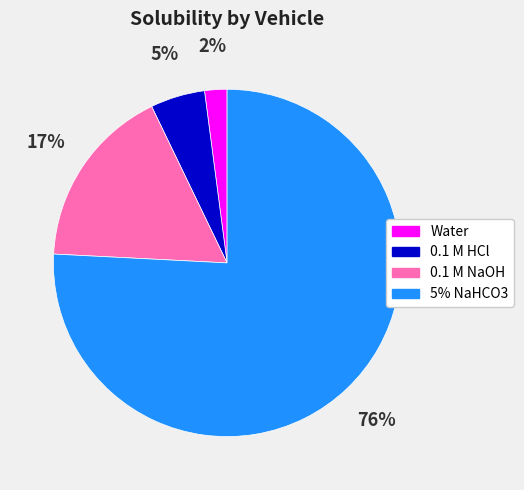

What percentage is the Water slice, to the nearest percent?

2%